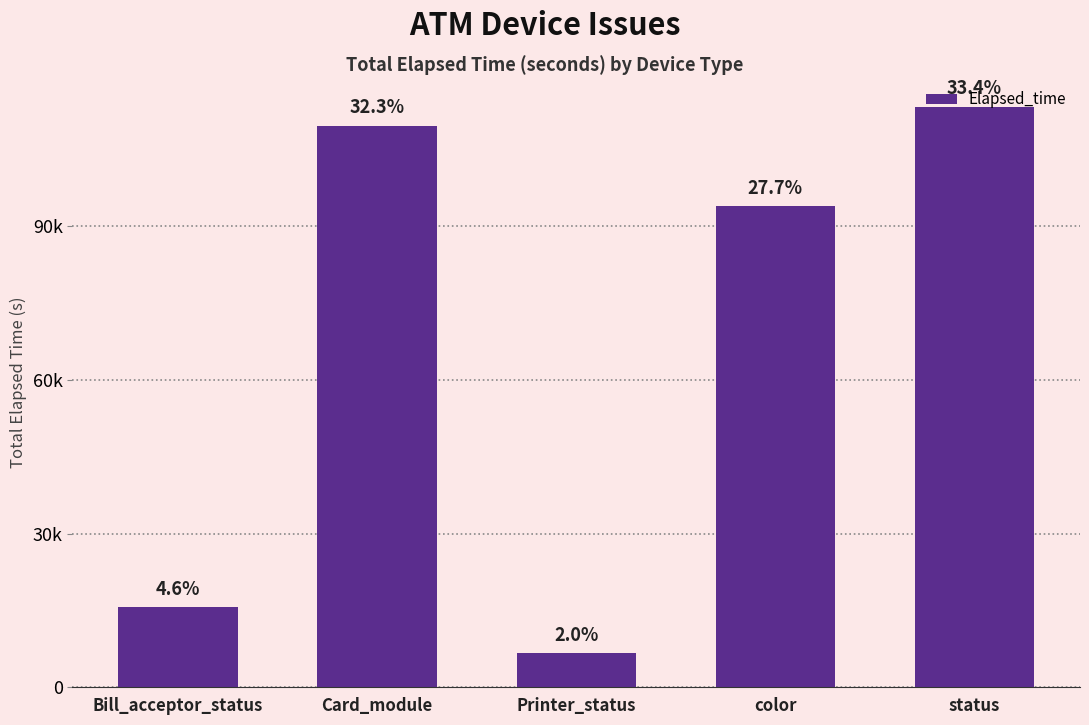

Reading left to right, extract all data points from this chart.

Bill_acceptor_status=15620	Card_module=109669	Printer_status=6647	color=93958	status=113429